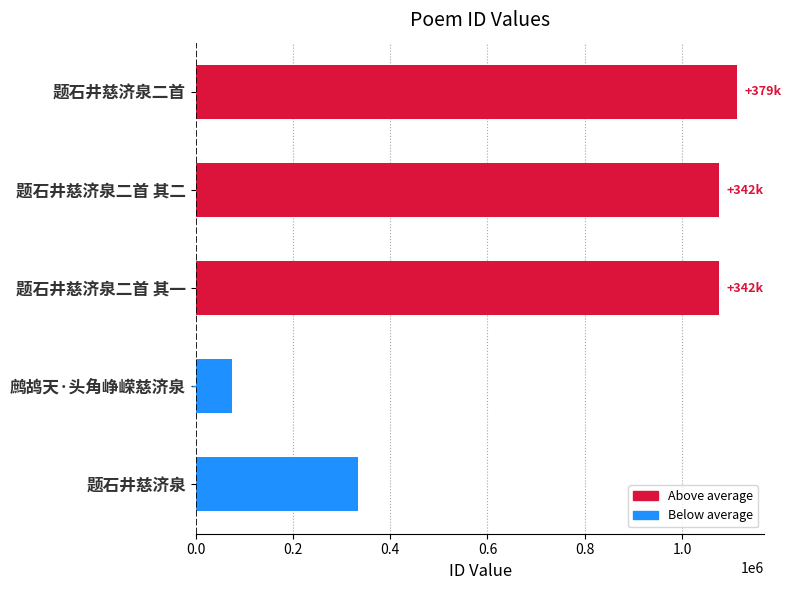

Between 题石井慈济泉 and 题石井慈济泉二首 其一, which is larger?

题石井慈济泉二首 其一